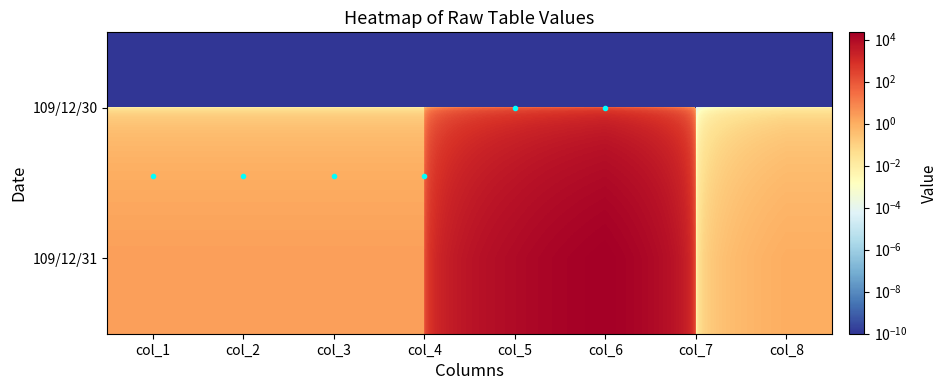

Reading left to right, transcribe all the data shown in this chart.

109/12/30: col_1=0.0	col_2=0.0	col_3=0.0	col_4=0.0	col_5=0.0	col_6=0.0	col_7=0.0	col_8=0.0
109/12/31: col_1=2.2	col_2=2.2	col_3=2.2	col_4=2.2	col_5=10000.0	col_6=22000.0	col_7=0.0	col_8=1.0